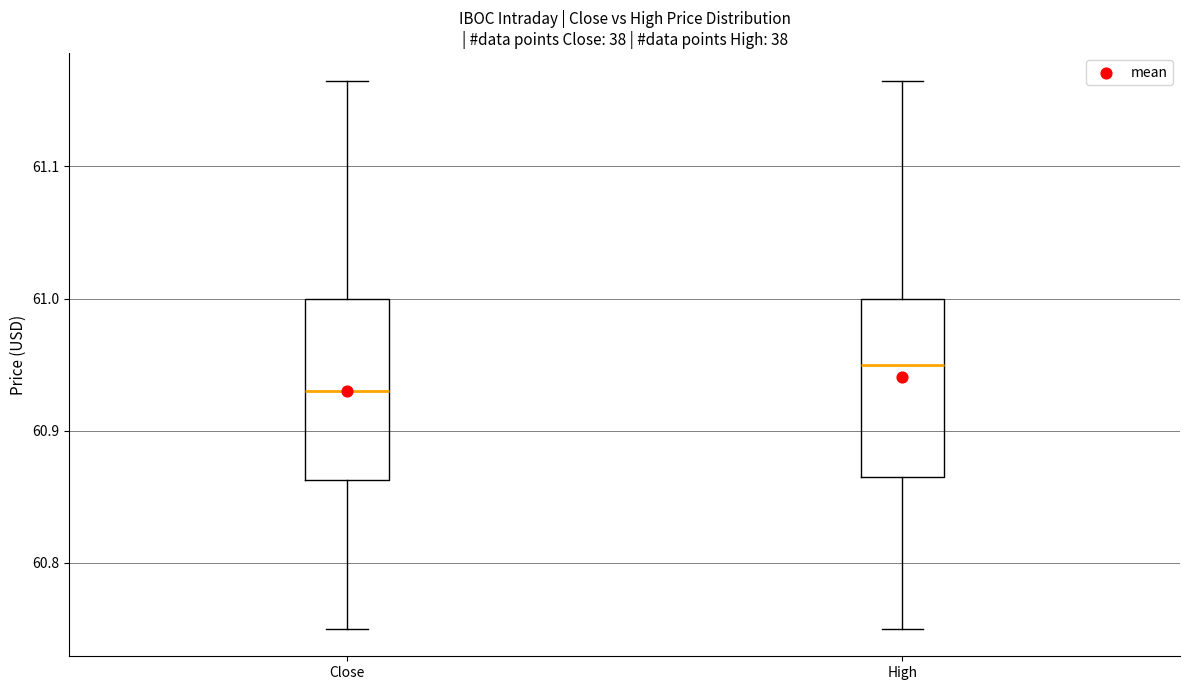

Which box has the highest median line?

High